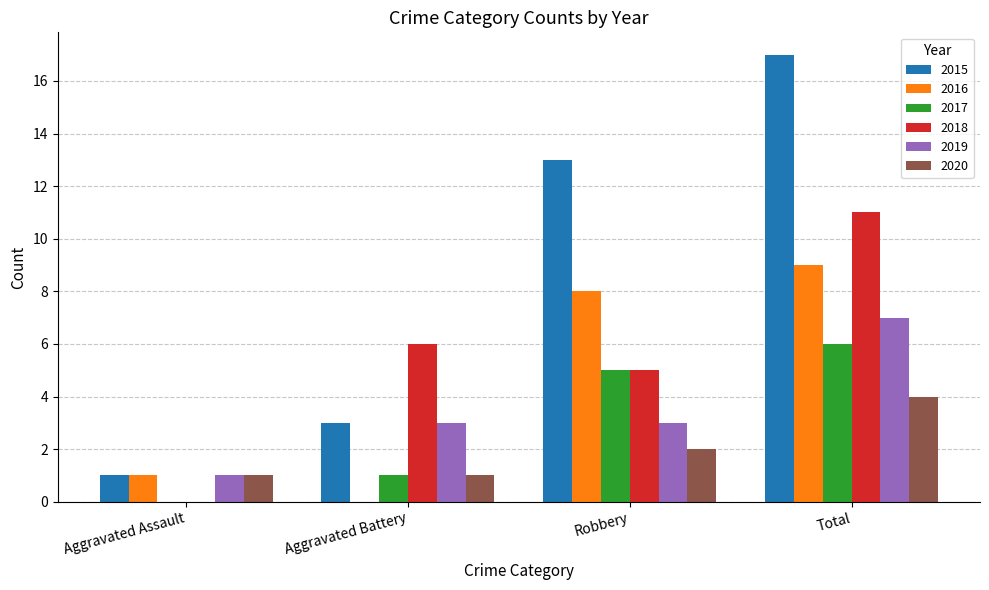

What are all the series names shown in the legend?

2015, 2016, 2017, 2018, 2019, 2020